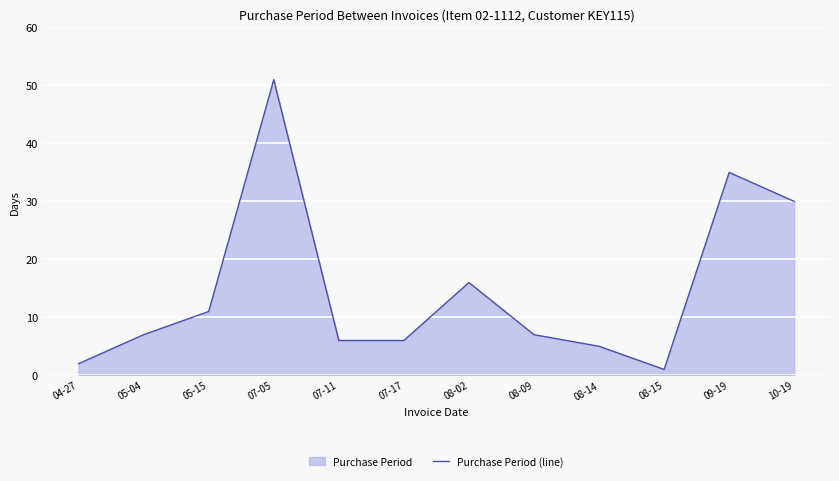

What is the difference between the values at 05-15 and 08-02?

5